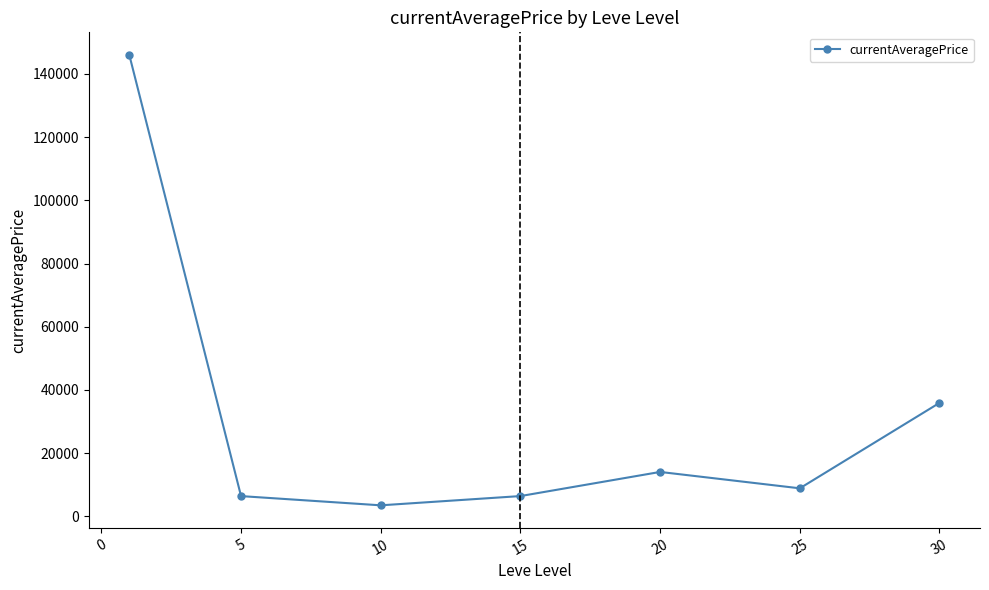

How many lines are shown in the chart?

1